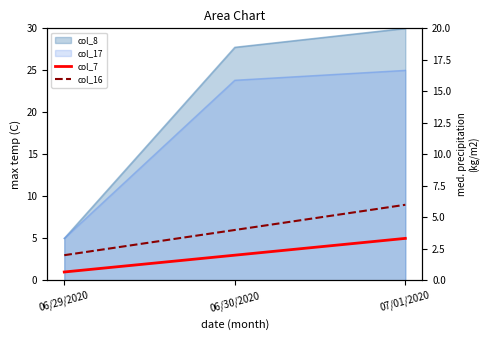

The value of col_16 at 06/30/2020 is 4. True or false?

True